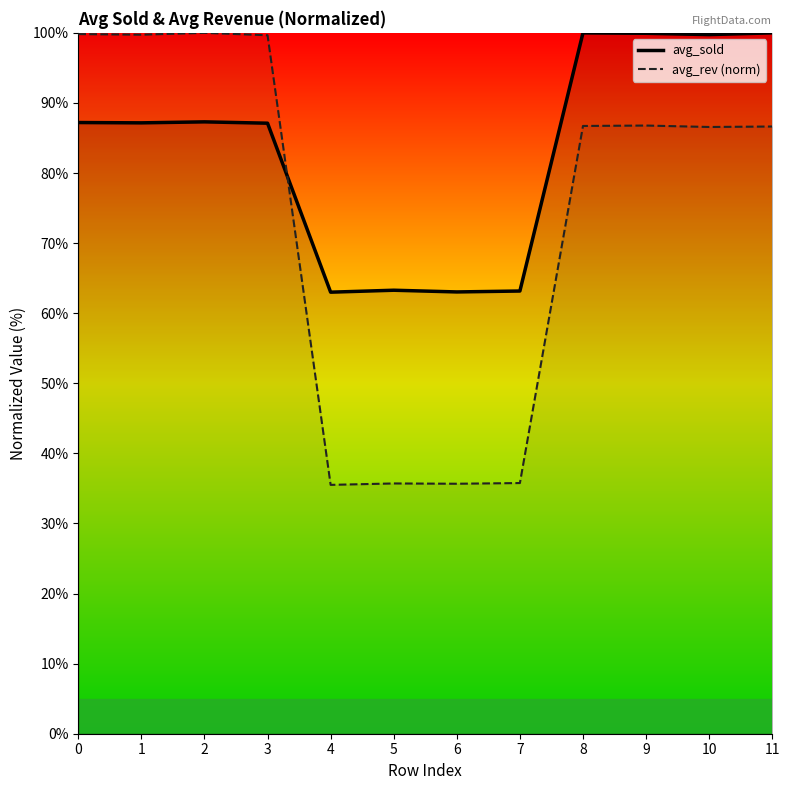

Reading left to right, list all the values displayed in this chart.

avg_sold_line: 0=87.2	1=87.2	2=87.3	3=87.1	4=63.0	5=63.3	6=63.0	7=63.2	8=100.0	9=99.9	10=99.8	11=100.0
avg_rev_line: 0=99.8	1=99.7	2=100.0	3=99.7	4=35.5	5=35.7	6=35.7	7=35.8	8=86.7	9=86.8	10=86.6	11=86.6